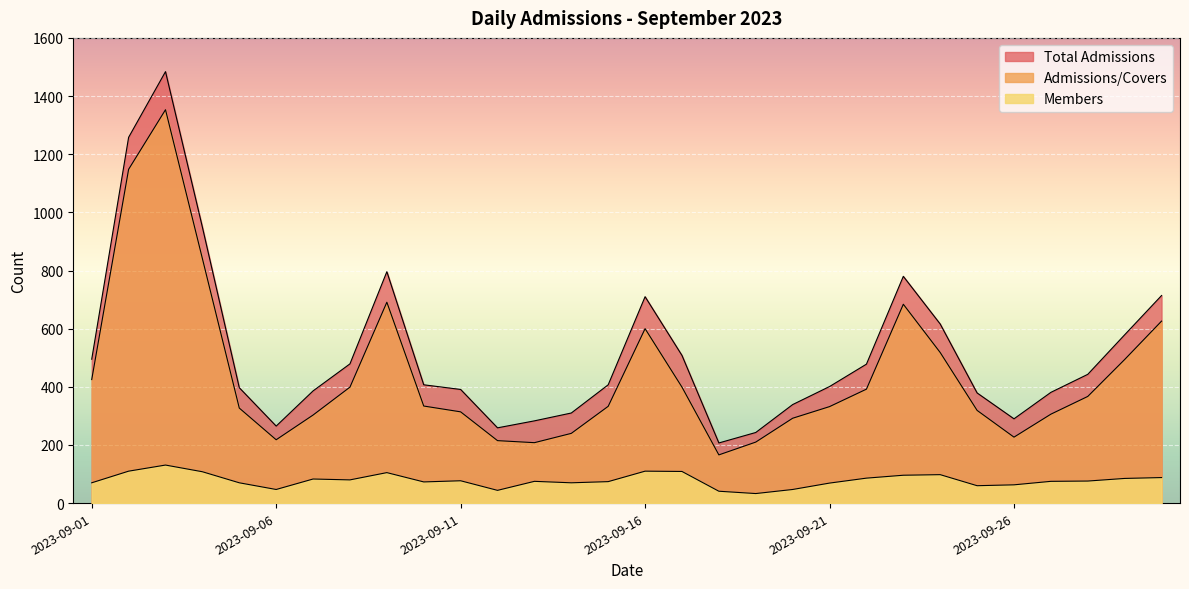

Rank the categories by Admissions/Covers value from lowest to highest.

2023-09-18, 2023-09-13, 2023-09-19, 2023-09-12, 2023-09-06, 2023-09-26, 2023-09-14, 2023-09-20, 2023-09-07, 2023-09-27, 2023-09-11, 2023-09-25, 2023-09-05, 2023-09-21, 2023-09-15, 2023-09-10, 2023-09-28, 2023-09-22, 2023-09-08, 2023-09-17, 2023-09-01, 2023-09-29, 2023-09-24, 2023-09-16, 2023-09-30, 2023-09-23, 2023-09-09, 2023-09-04, 2023-09-02, 2023-09-03